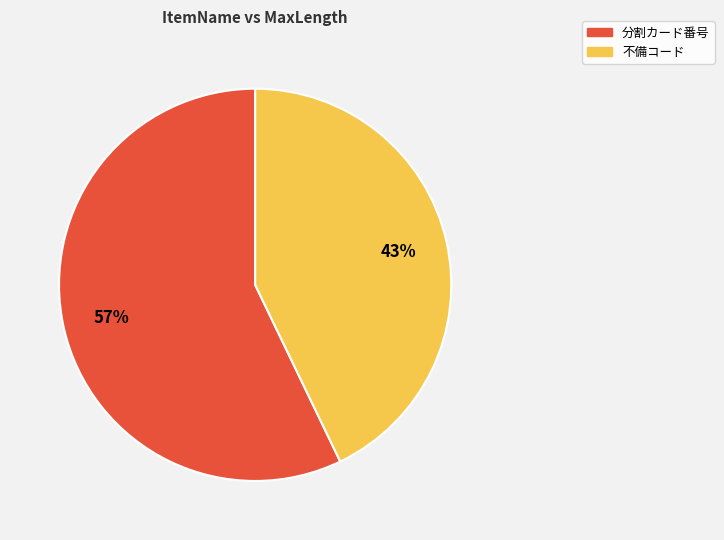

To the nearest percent, what portion does 分割カード番号 represent?

57%